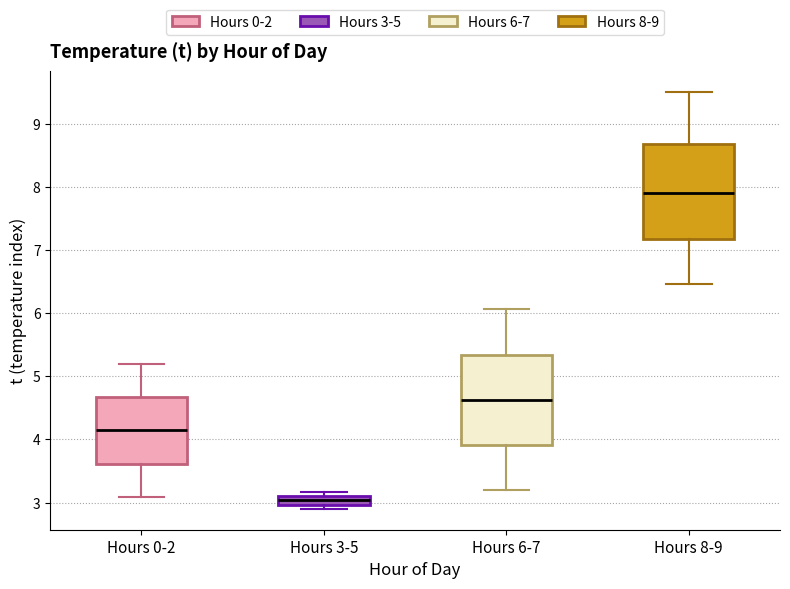

Which box has the highest median line?

Hours 8-9